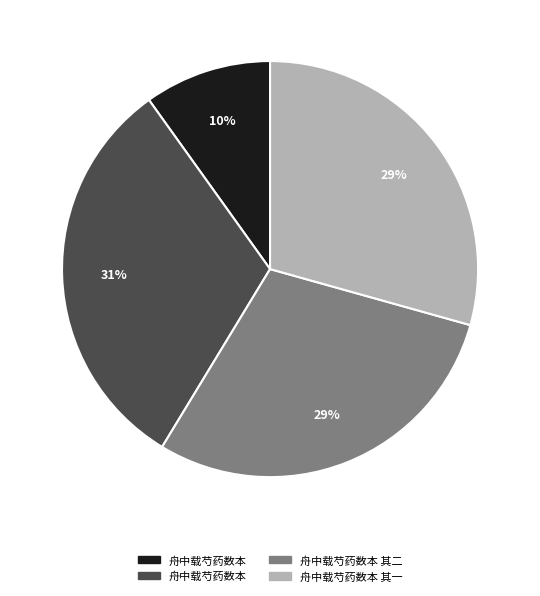

To the nearest percent, what is the average slice percentage?

25%